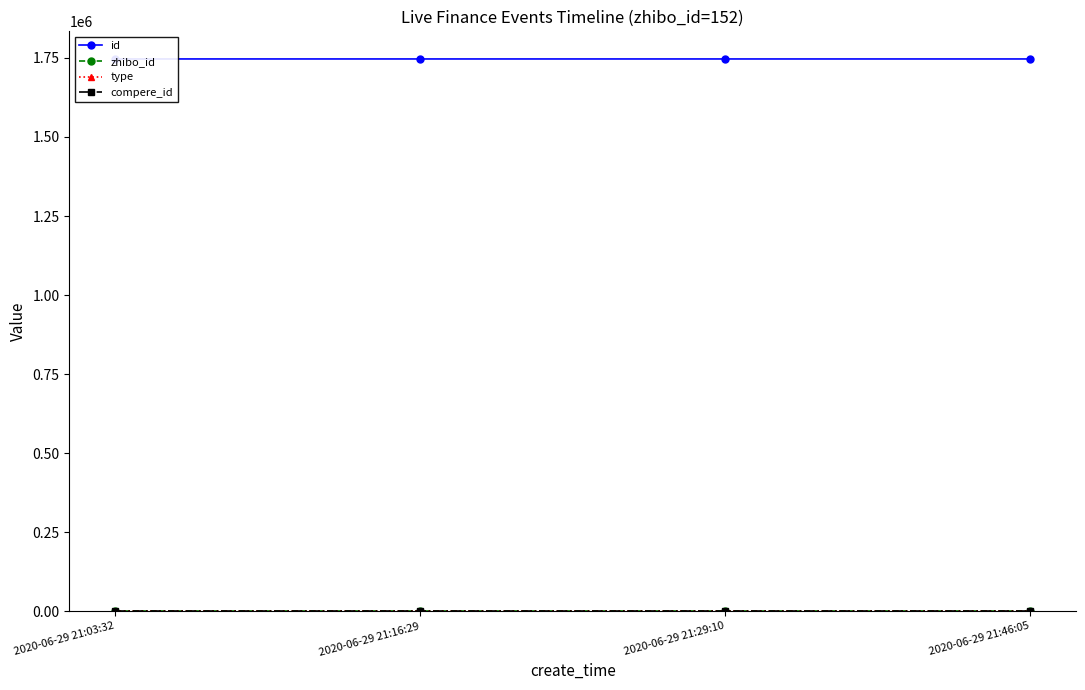

Is this an area chart (filled region under the line)?

No